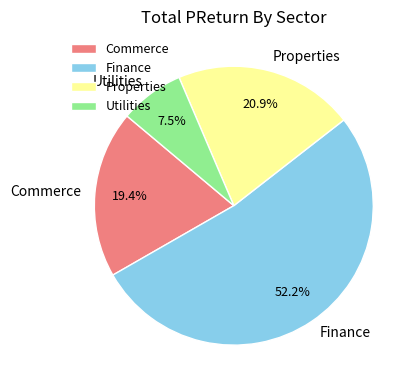

Is it true that Properties is 21% of the pie?

True